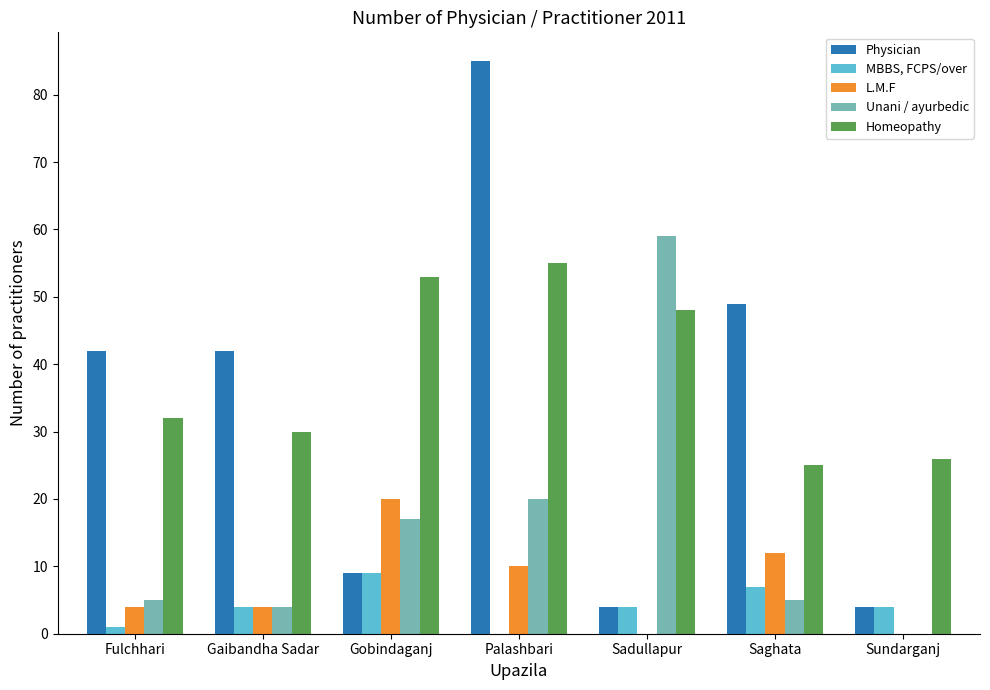

What is the spread (max minus min) of values at Palashbari?

85